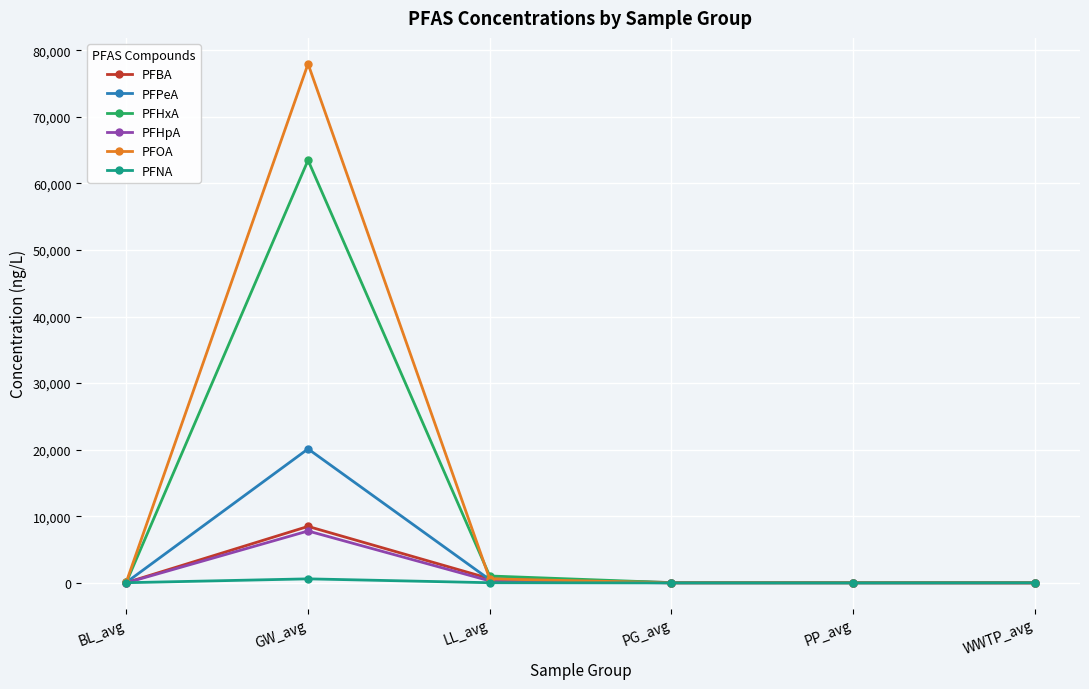

Does the chart have visible grid lines?

Yes